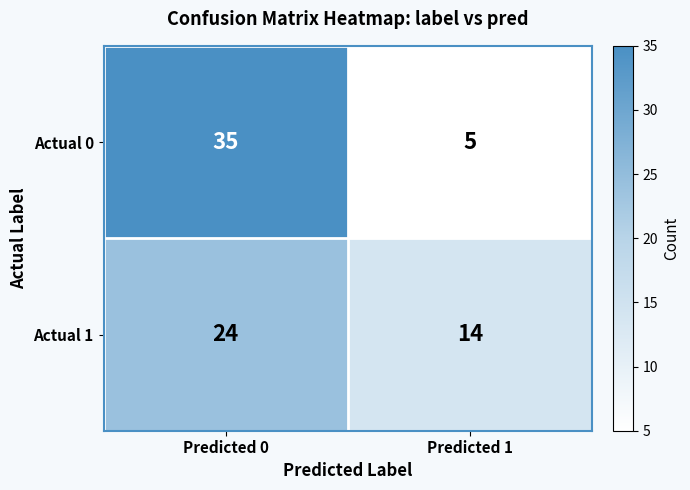

What is the difference between the Actual 0 values at Predicted 1 and Predicted 0?

30